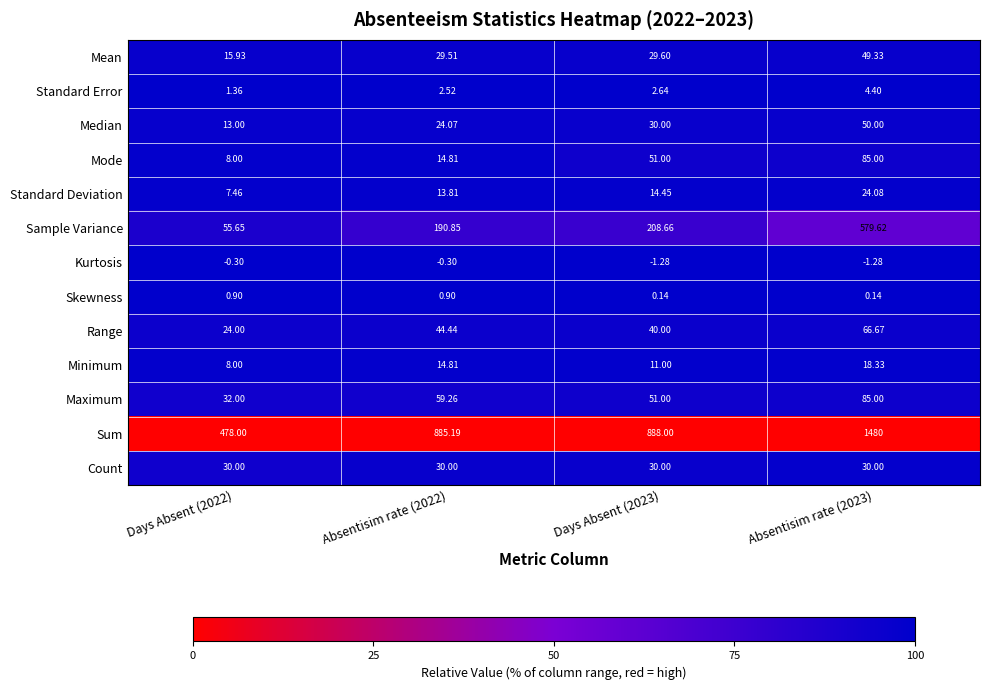

Which series changed the most between Days Absent (2023) and Absentisim rate (2023)?

Sum